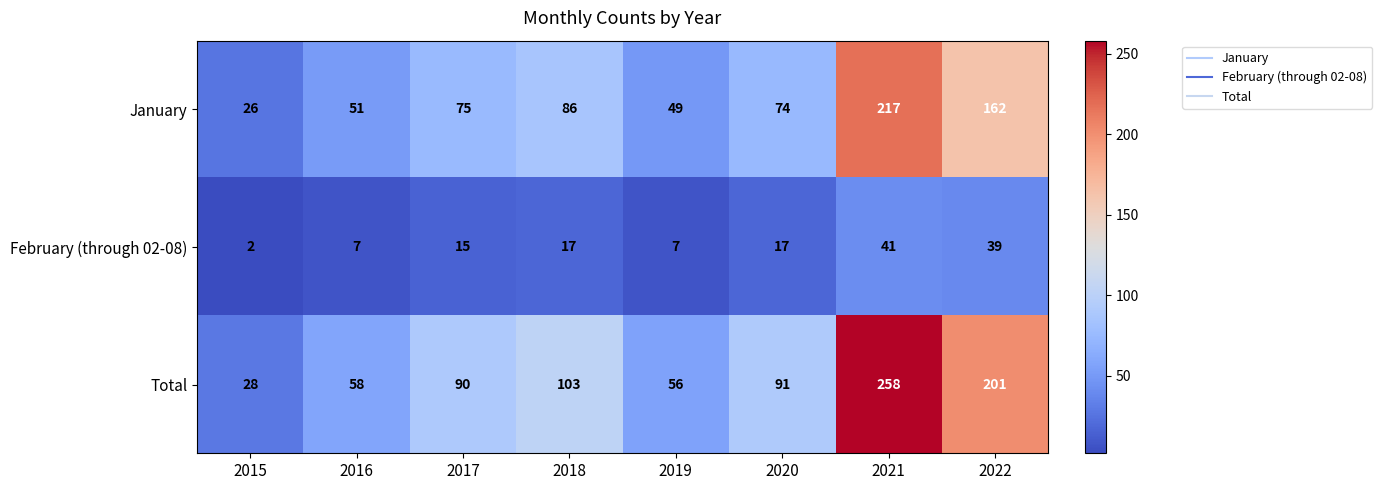

List the series in order of their overall mean, lowest first.

February (through 02-08), January, Total